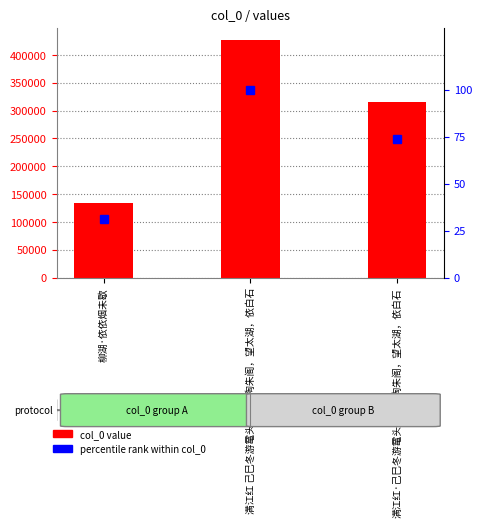

The value of col_0 at 柳湖·依依烟未歇 is 134047.0. True or false?

True